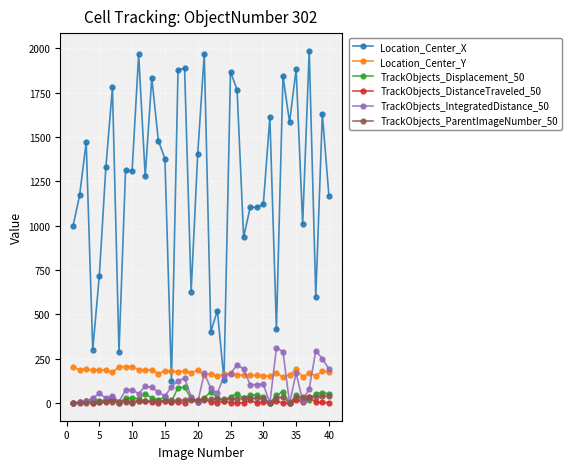

True or false: Location_Center_Y has more than 2 interior local peaks.

True